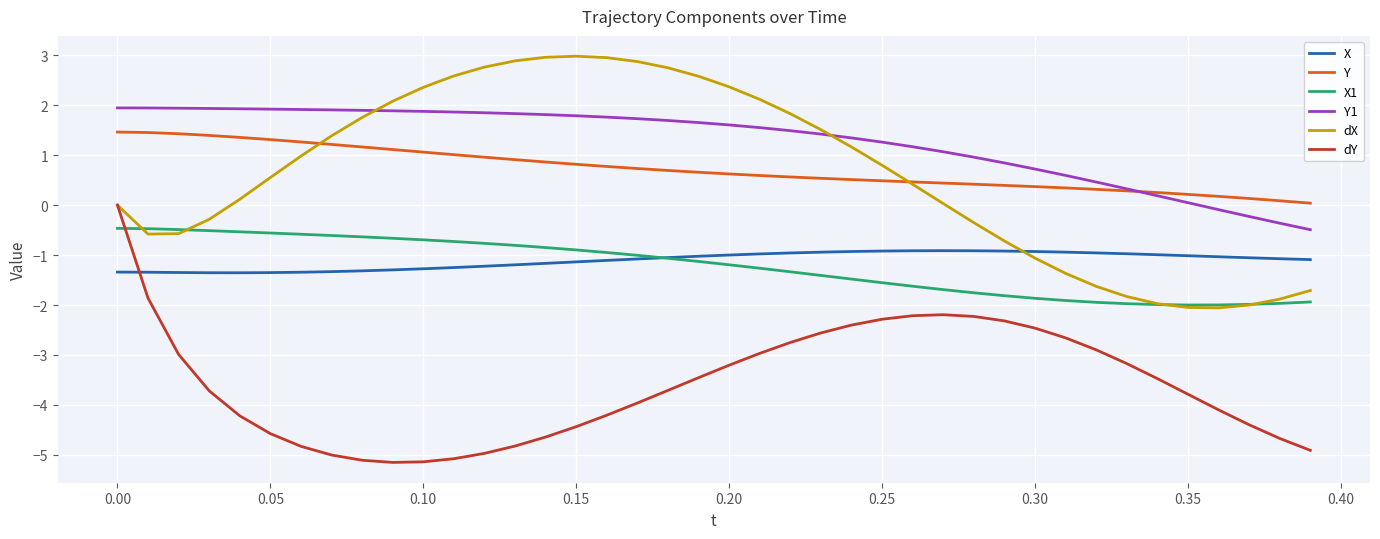

What is the maximum value shown in the chart?

3.0